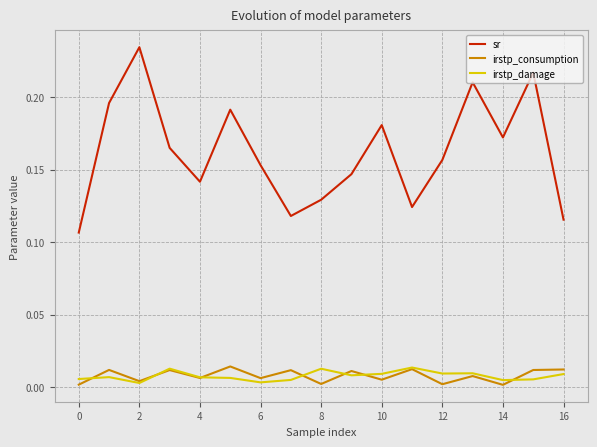

True or false: sr and irstp_damage cross at least once.

False